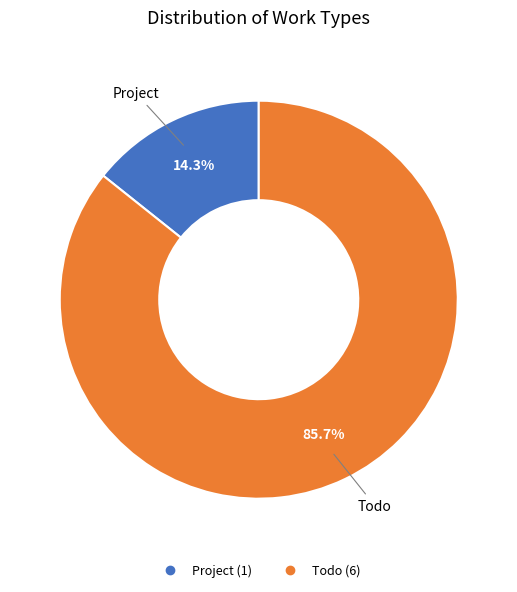

What is the smallest slice in the pie chart?

Project